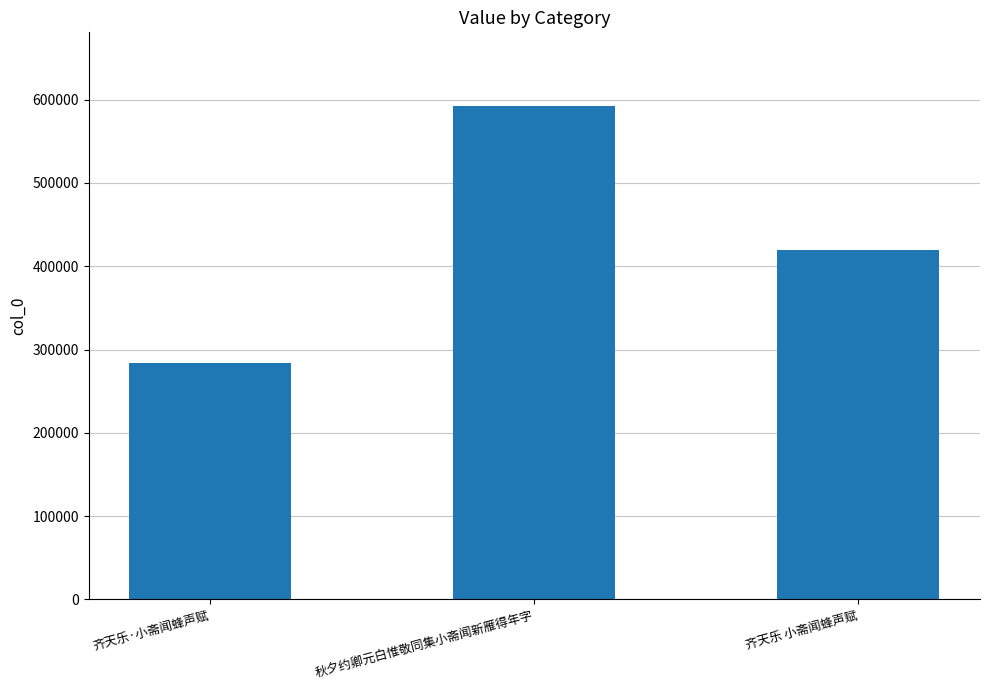

What is the difference between the maximum and minimum values?

308183